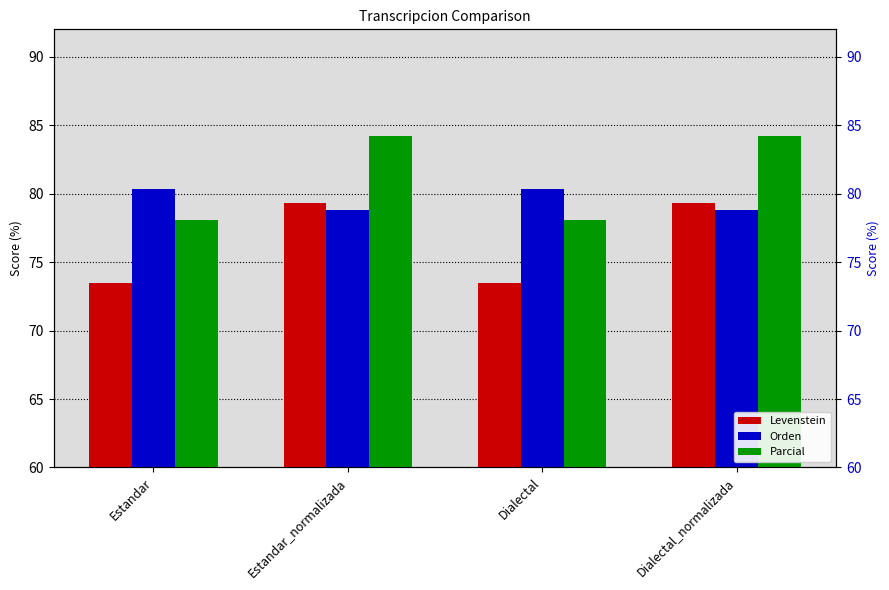

What are all the series names shown in the legend?

Levenstein, Orden, Parcial